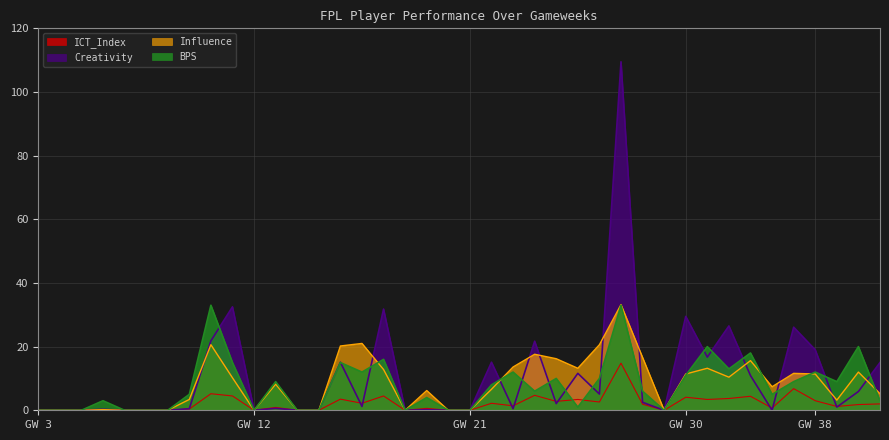

Which series has the largest range (max minus min)?

Creativity